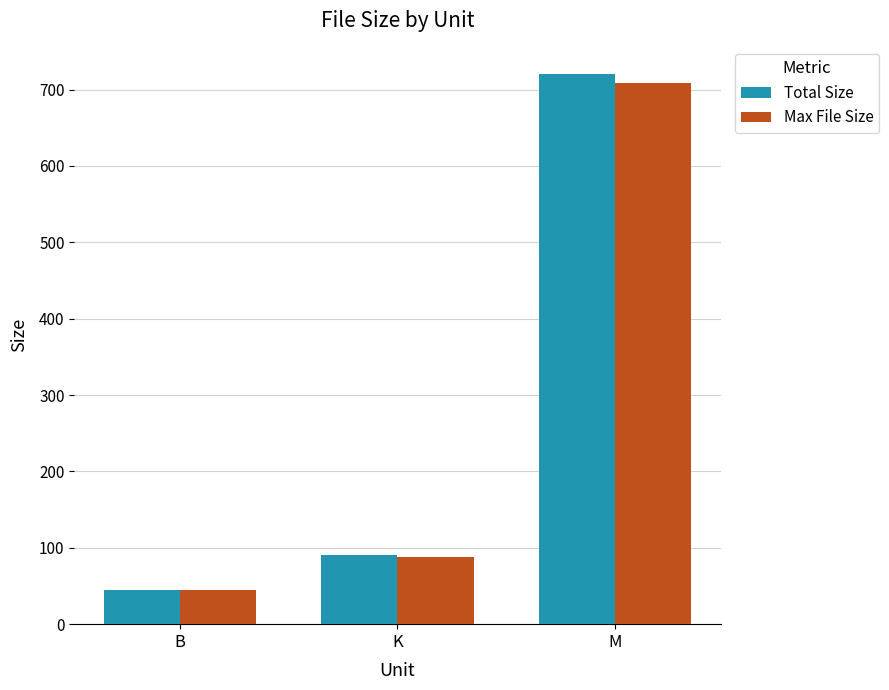

List the labels in order of Max File Size value, largest first.

M, K, B